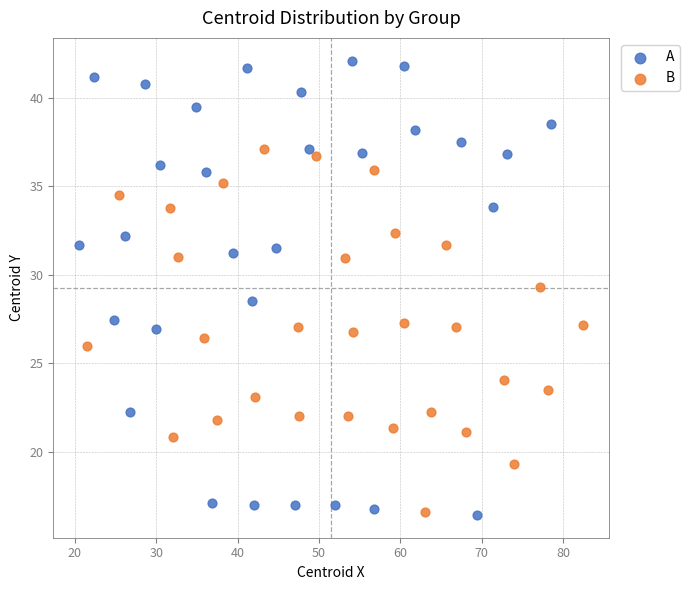

Which series has the largest Y range (max minus min)?

A